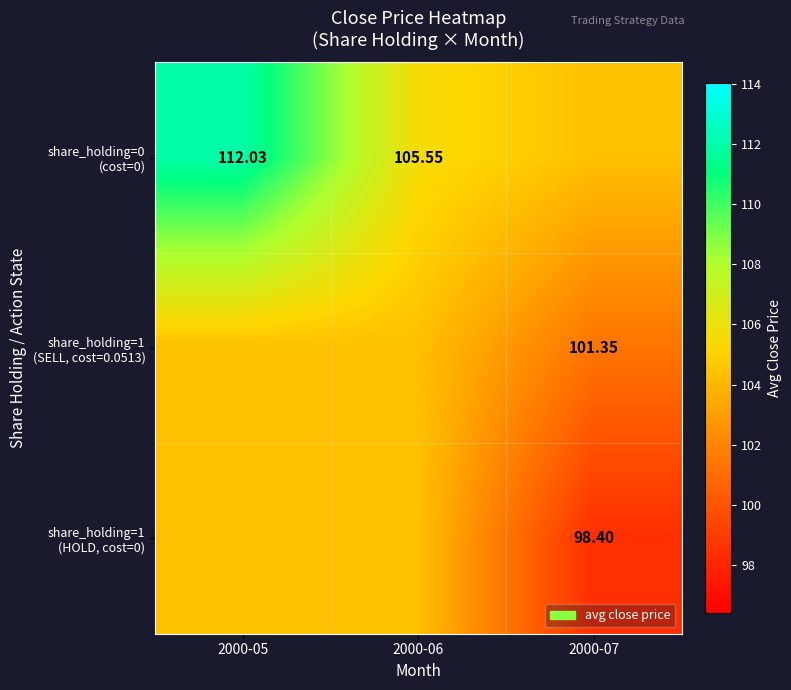

What is the total value across all series at 2000-06?

314.2